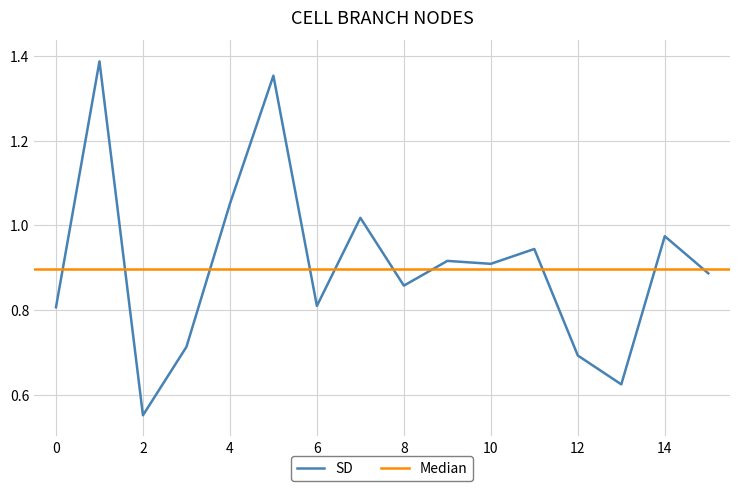

Reading left to right, extract all data points from this chart.

0.8	1.4	0.6	0.7	1.1	1.4	0.8	1.0	0.9	0.9	0.9	0.9	0.7	0.6	1.0	0.9